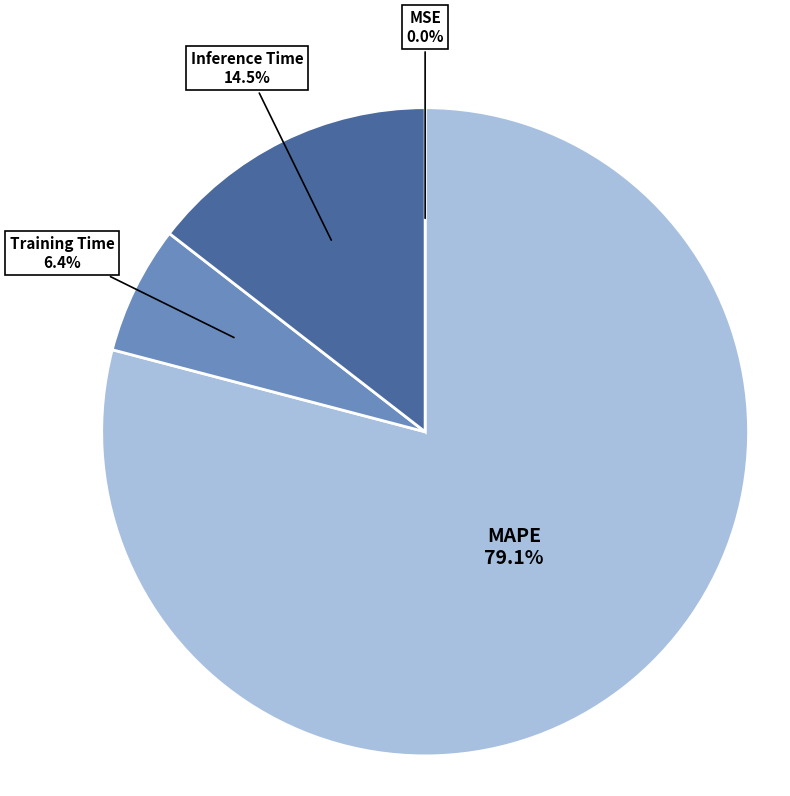

Is there any slice that represents more than half of the pie?

Yes